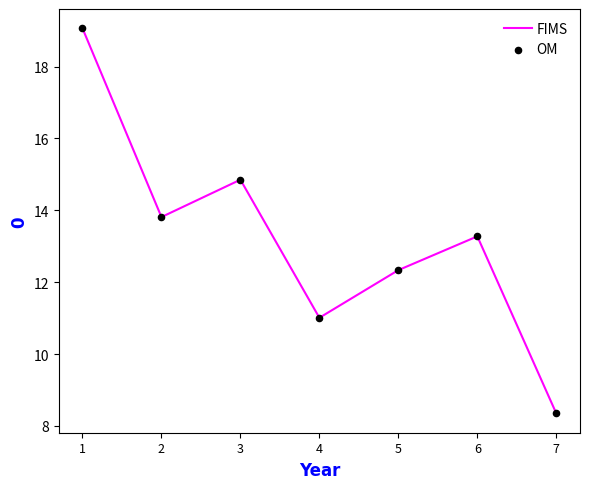

At which category does the chart reach its minimum across all series?

7